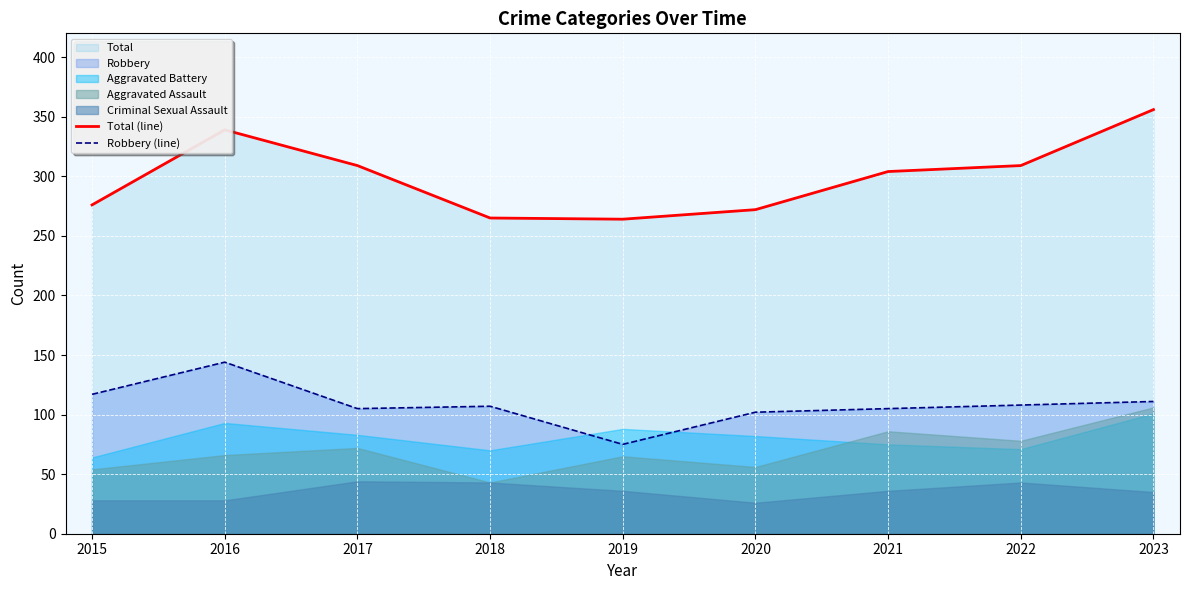

How many values in the Total (line) series exceed 304?

4